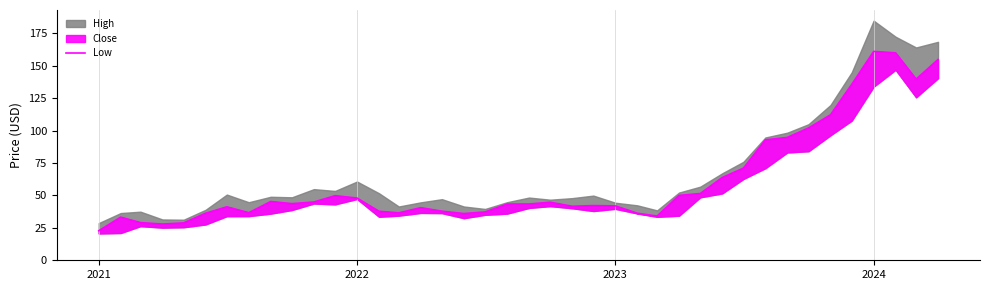

Is it true that the value at 30 is 101.5?

False